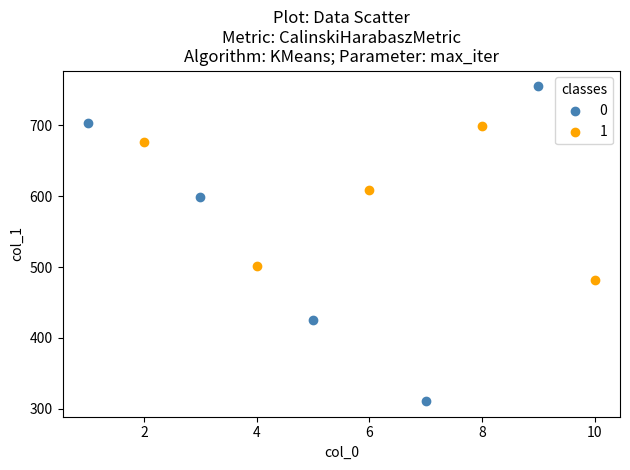

What are all the series names shown in the legend?

0, 1